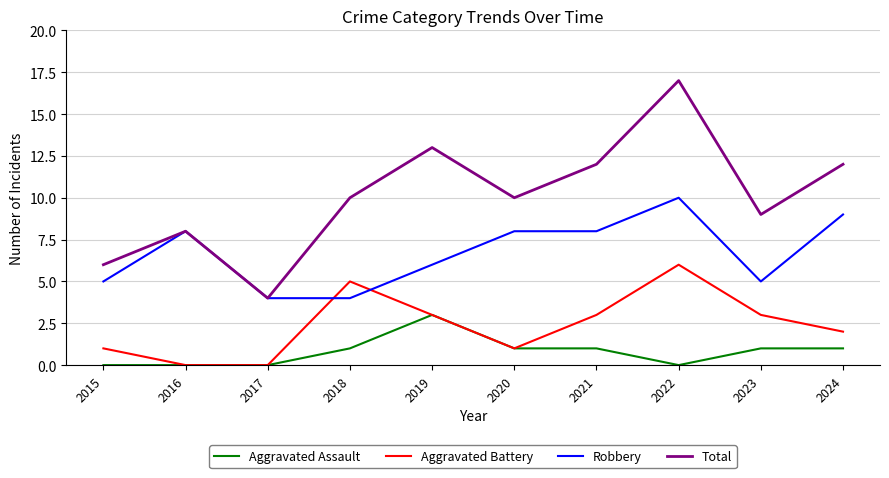

What value does the Robbery series have at 2024?

9